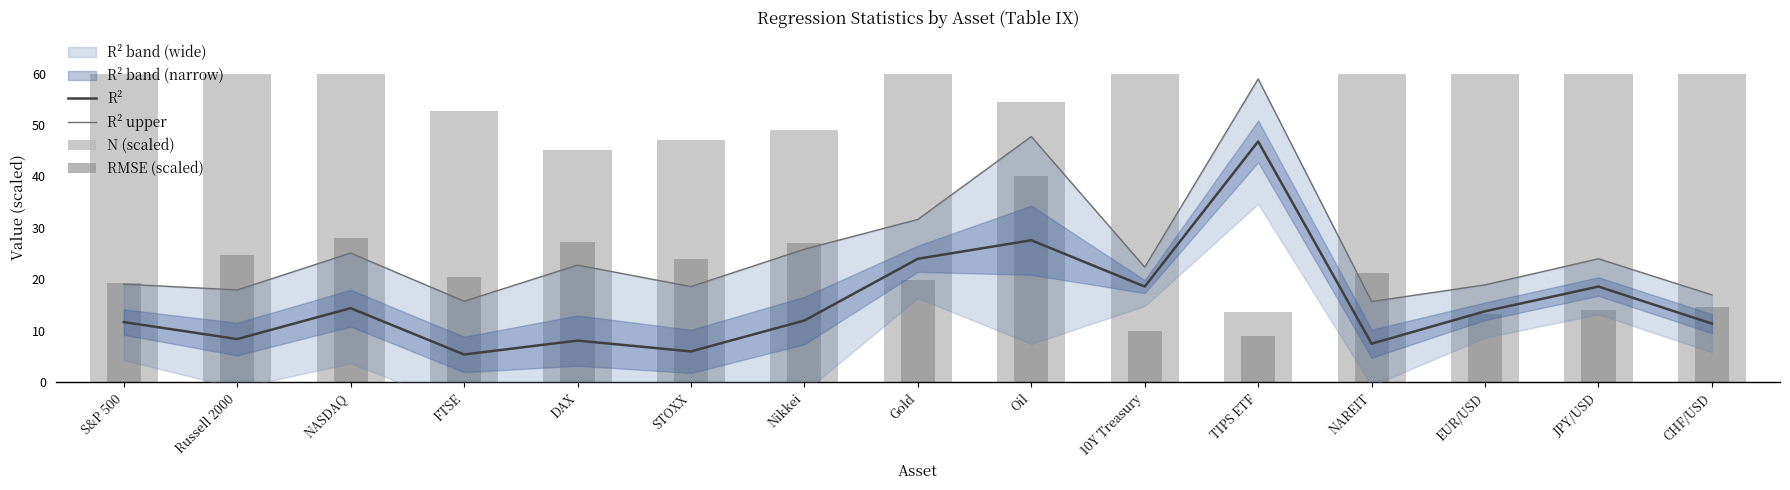

Between STOXX and Gold, which is larger?

Gold